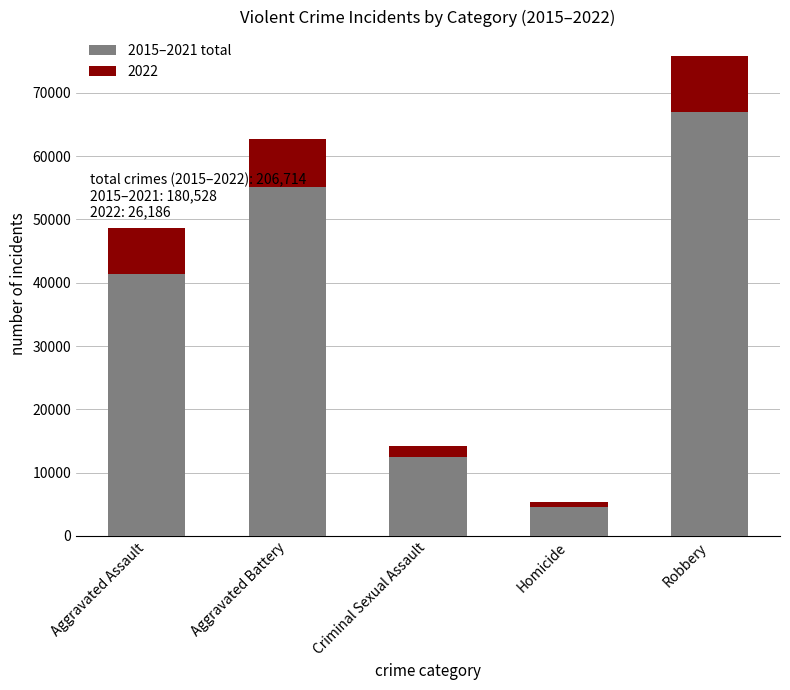

At which category is the sum across all series the highest?

Robbery